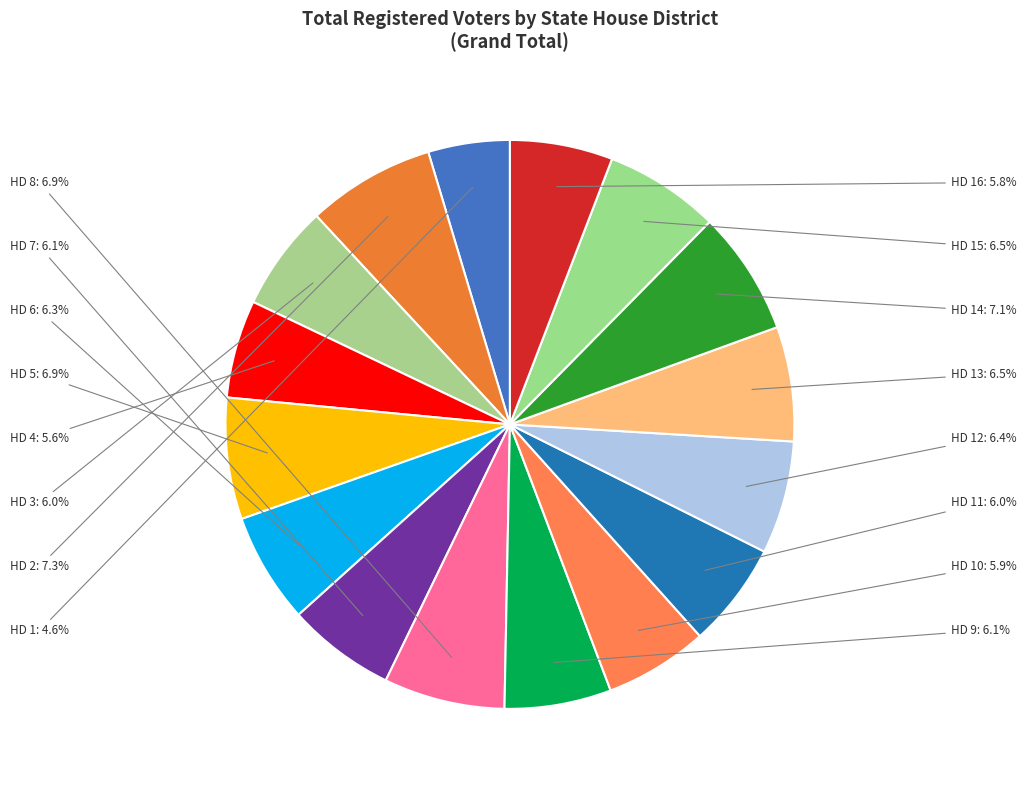

How many slices are in this pie chart?

16